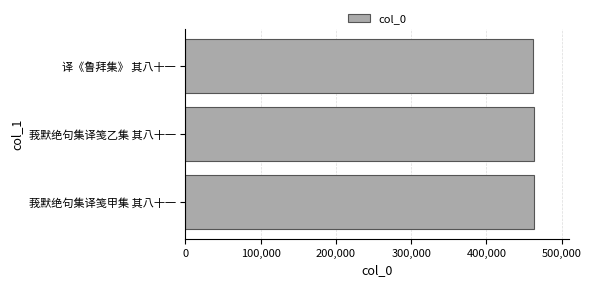

What is the sum of the values at 莪默绝句集译笺甲集 其八十一 and 译《鲁拜集》 其八十一?

925834